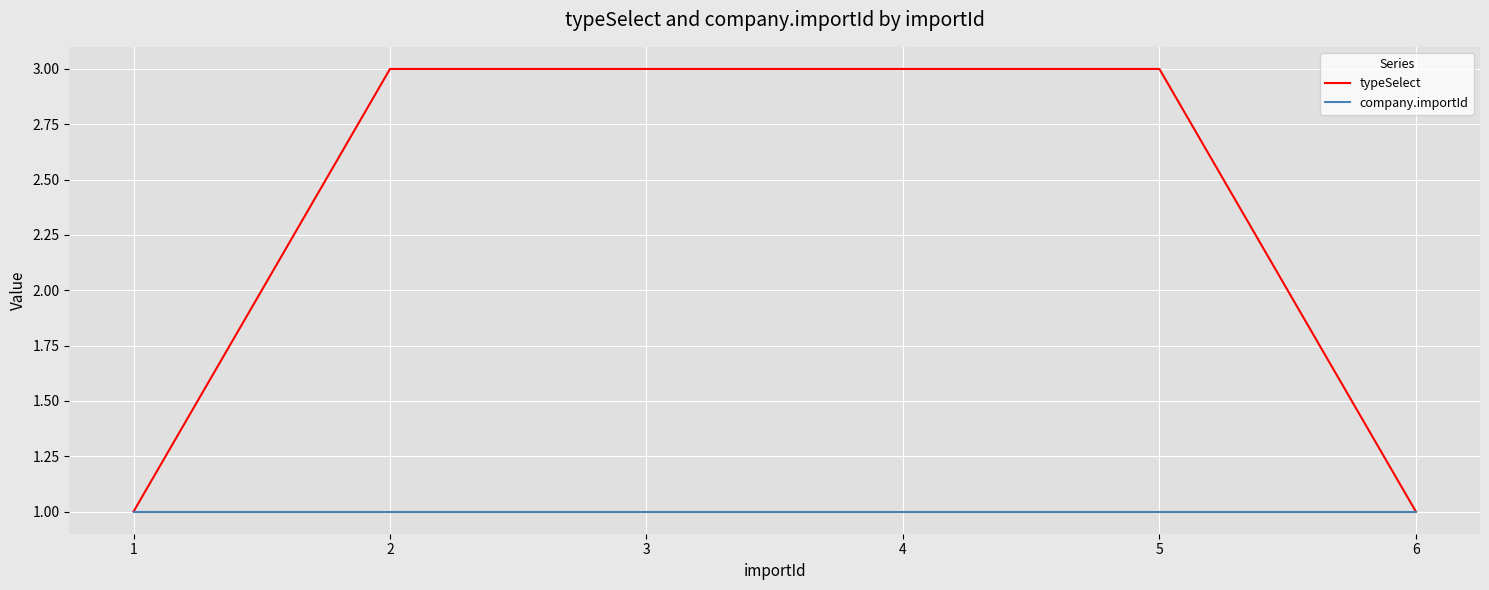

What are all the series names shown in the legend?

typeSelect, company.importId